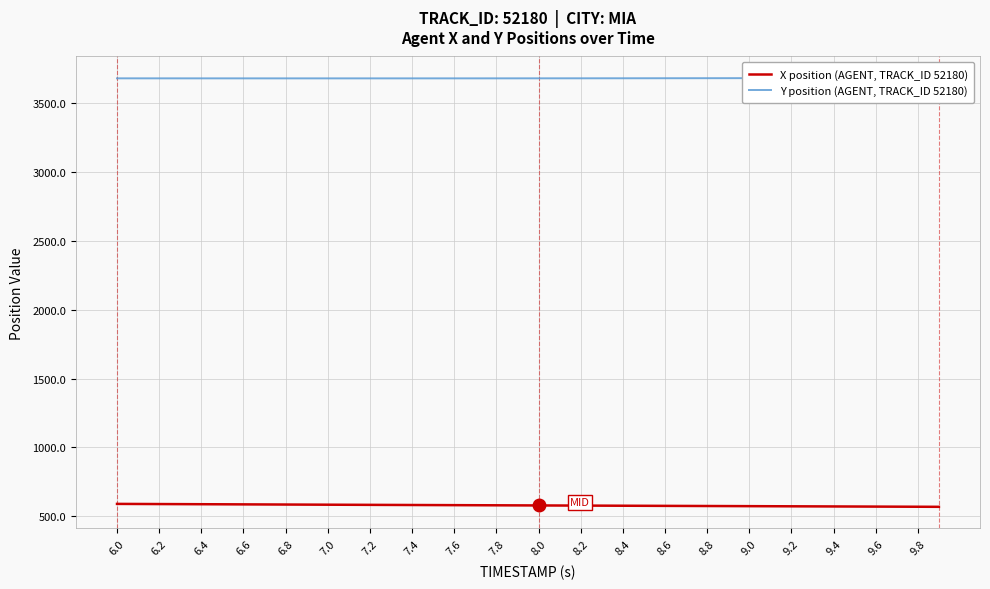

What is the maximum value for X position (AGENT, TRACK_ID 52180)?

590.3